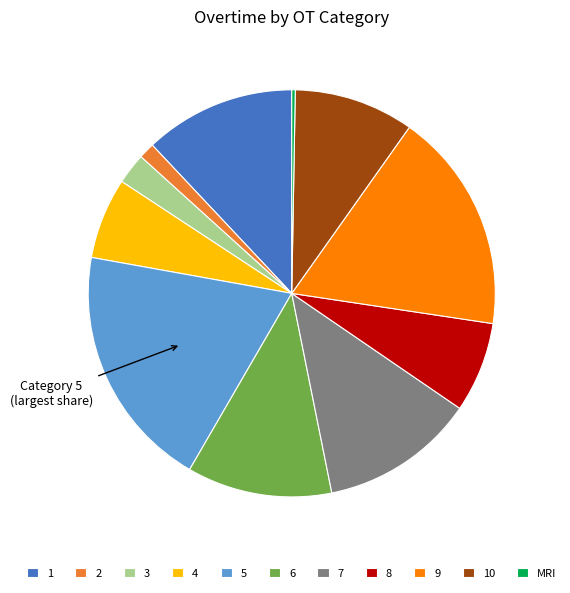

Which slice is the largest?

5